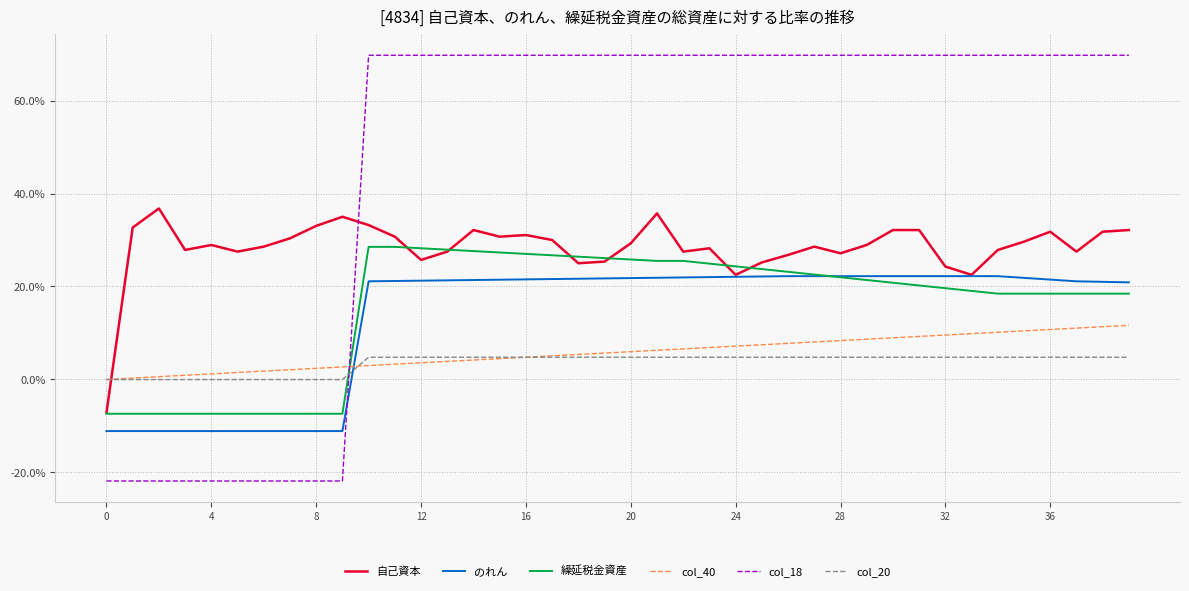

True or false: col_40 and 繰延税金資産 intersect in this chart.

True